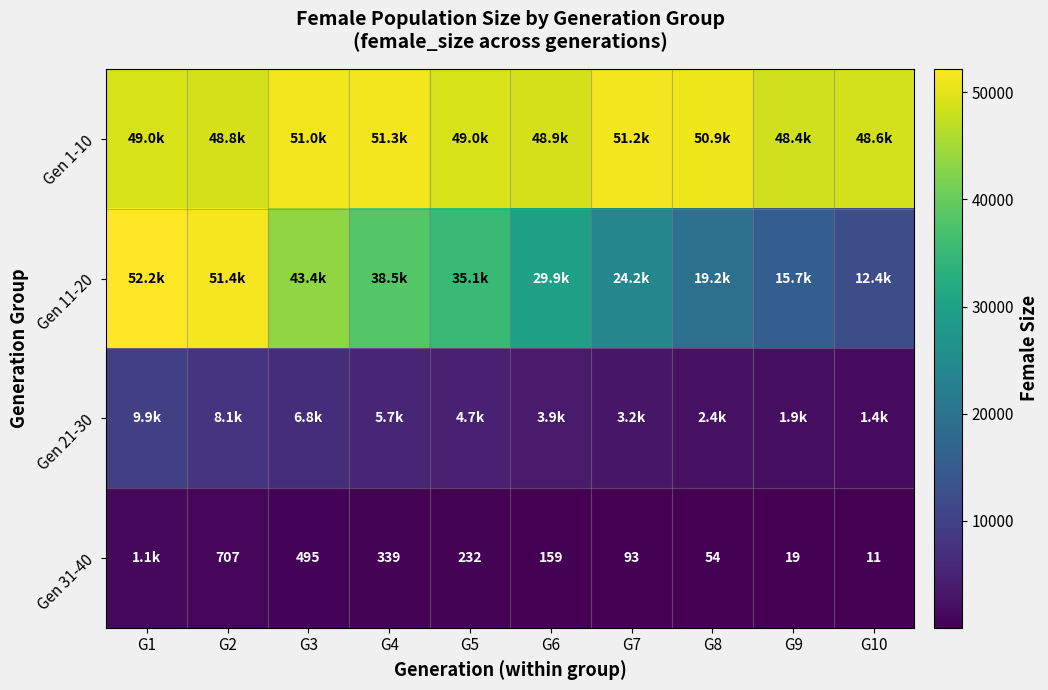

At how many categories does at least one series exceed 34796?

10